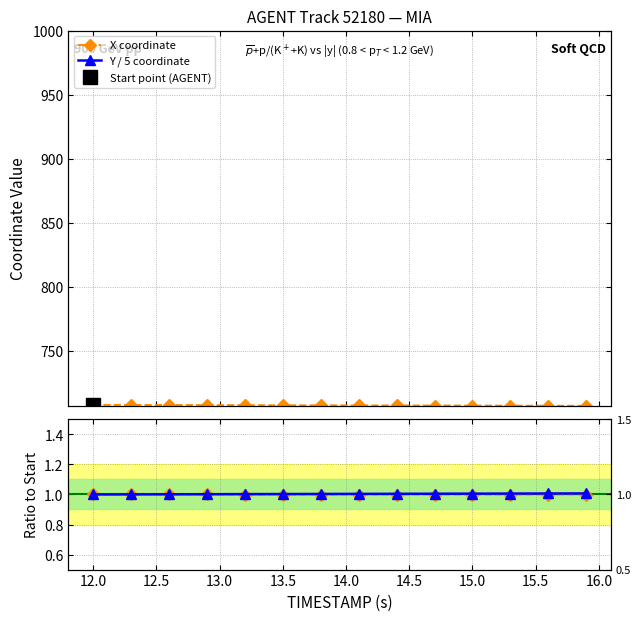

The X coordinate series shows 707.5 at 12.0. True or false?

True